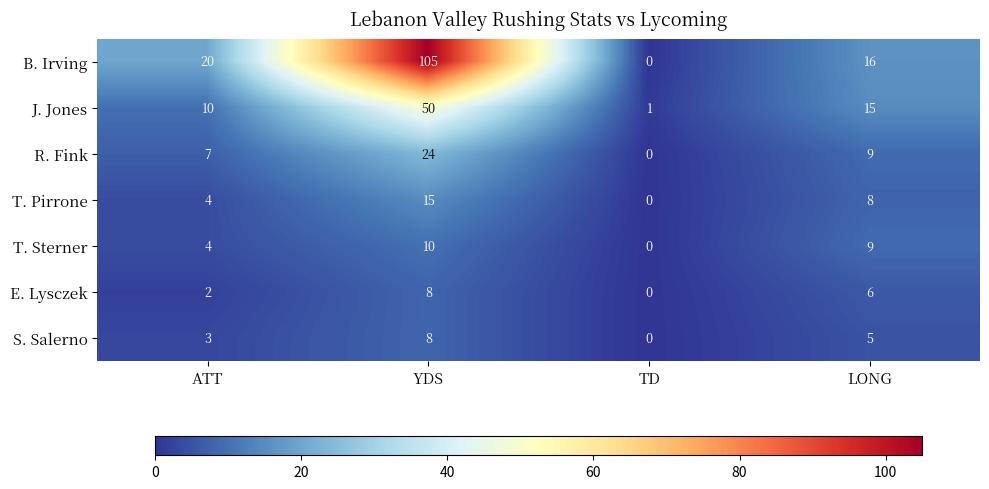

Which label corresponds to the smallest value in the chart?

TD